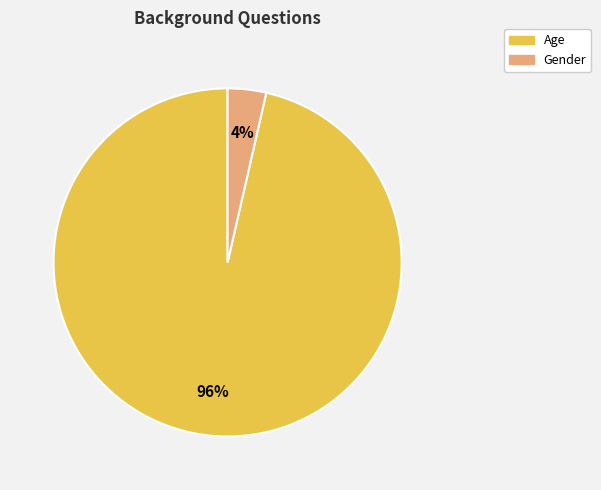

Do Gender and Age together represent more than half of the pie?

Yes